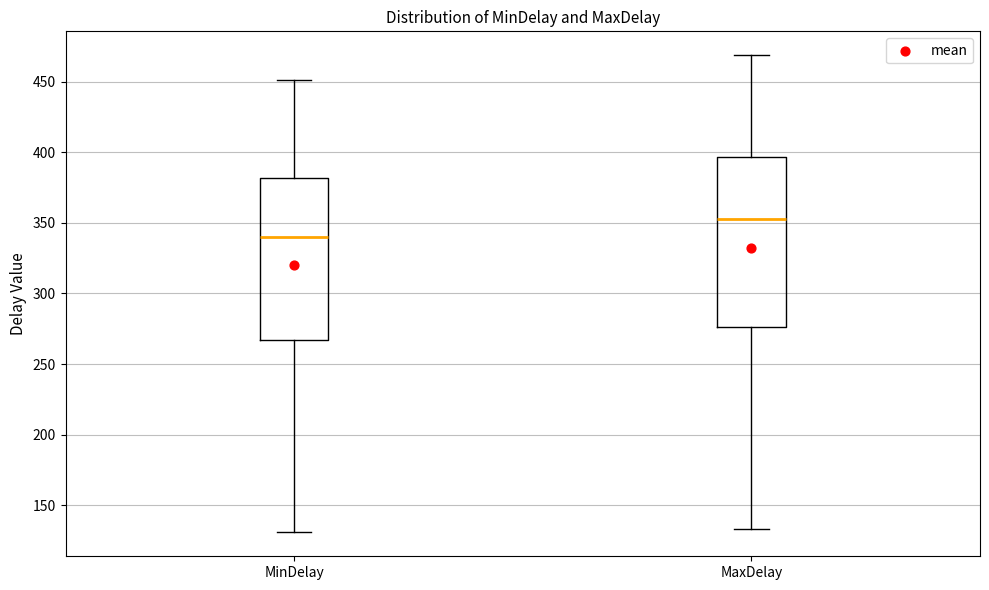

Reading left to right, transcribe this box plot: for each box, give where its median line is, the range the box spans, and where its two whiskers end, as read against the y-axis. The values are not printed on the chart, so give them approximately, as read against the axis.

MinDelay: median 340, box 265 to 380, whiskers 130 to 450
MaxDelay: median 355, box 275 to 395, whiskers 135 to 470